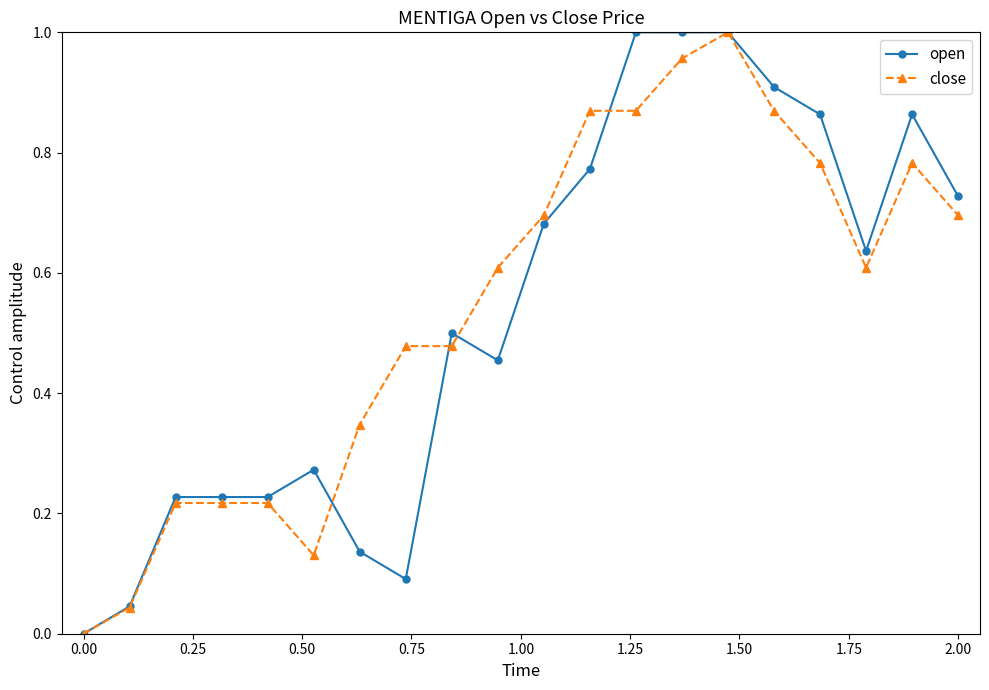

List the series in order of their overall mean, lowest first.

open, close